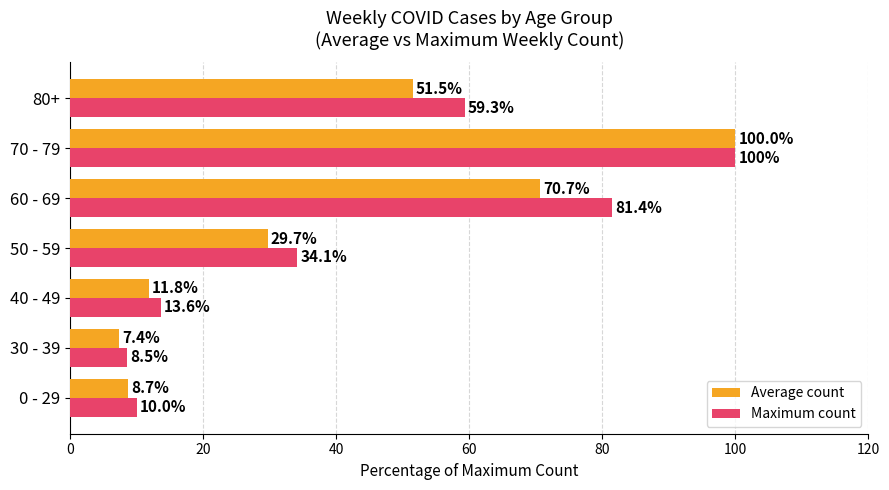

What is the difference between the second highest and minimum values in the Average count series?

63.3